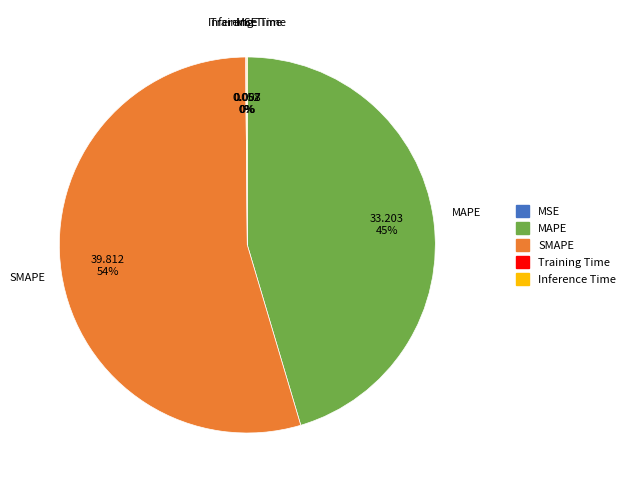

Which category accounts for the majority?

SMAPE